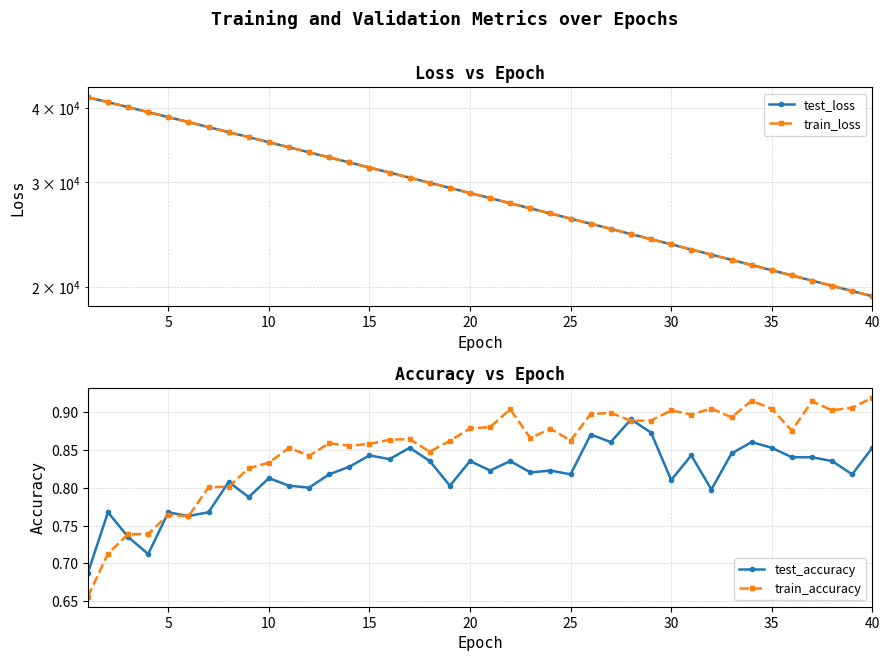

Which series has the widest spread of values?

train_loss